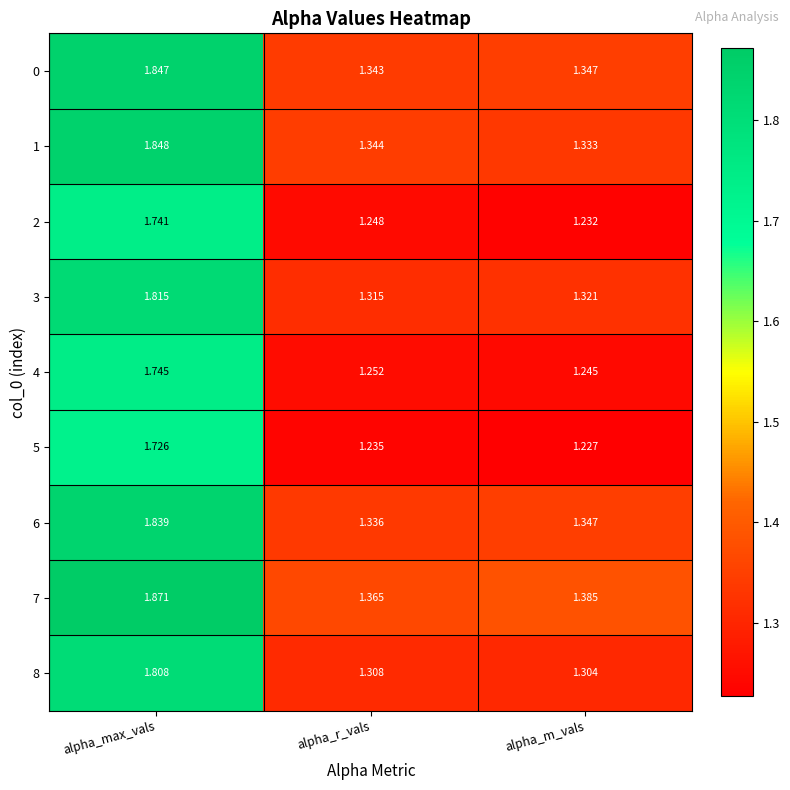

Is the value of 4 at alpha_max_vals greater than the value of 7 at alpha_max_vals?

No